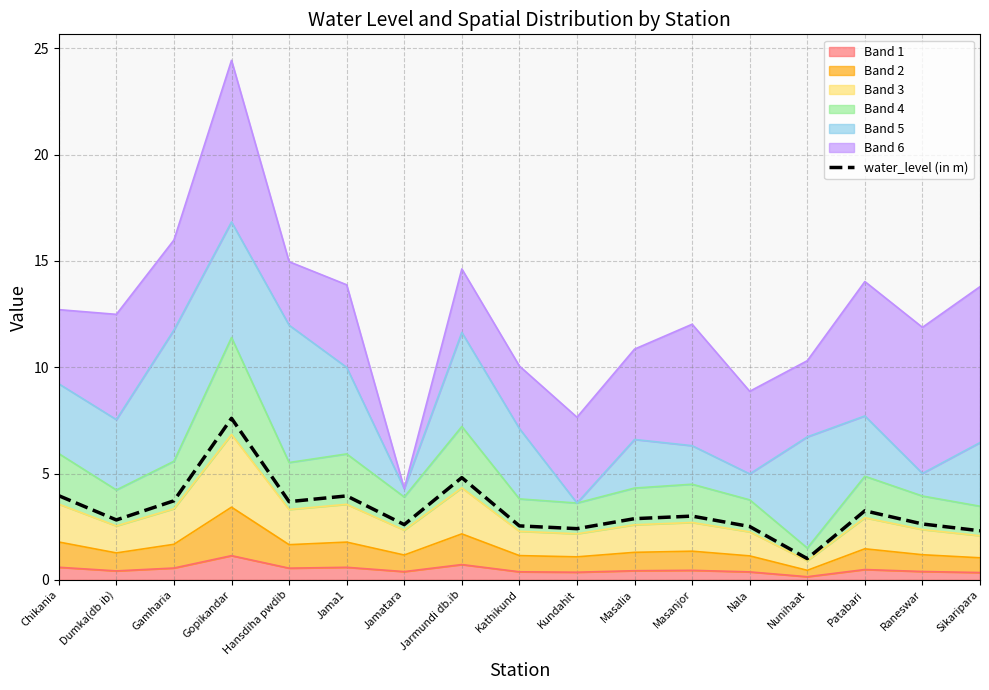

True or false: the data shows 2.8 at Dumka(db ib).

True